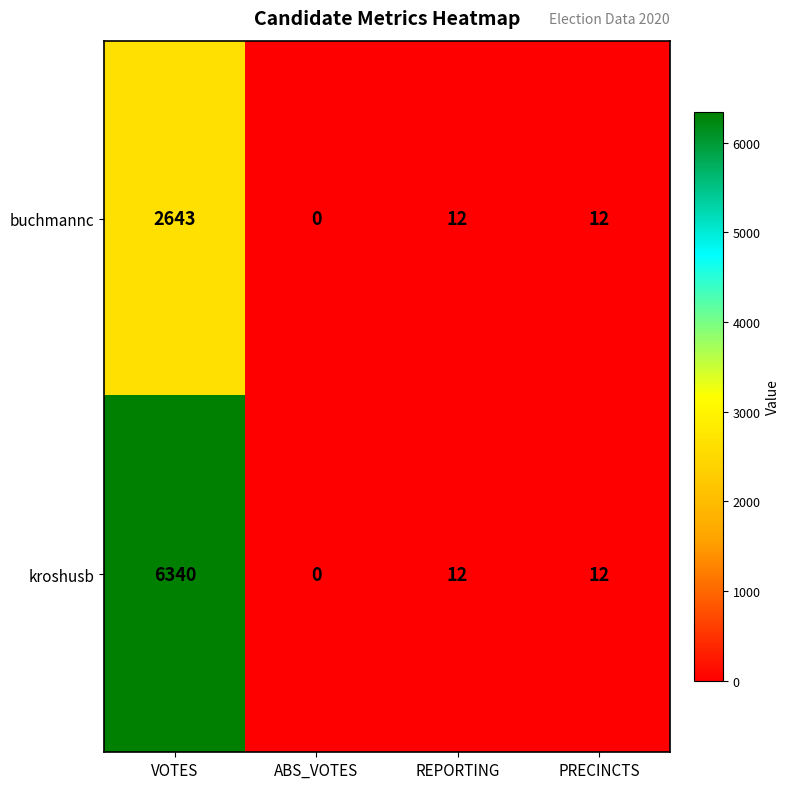

What is the sum of all kroshusb values?

6364